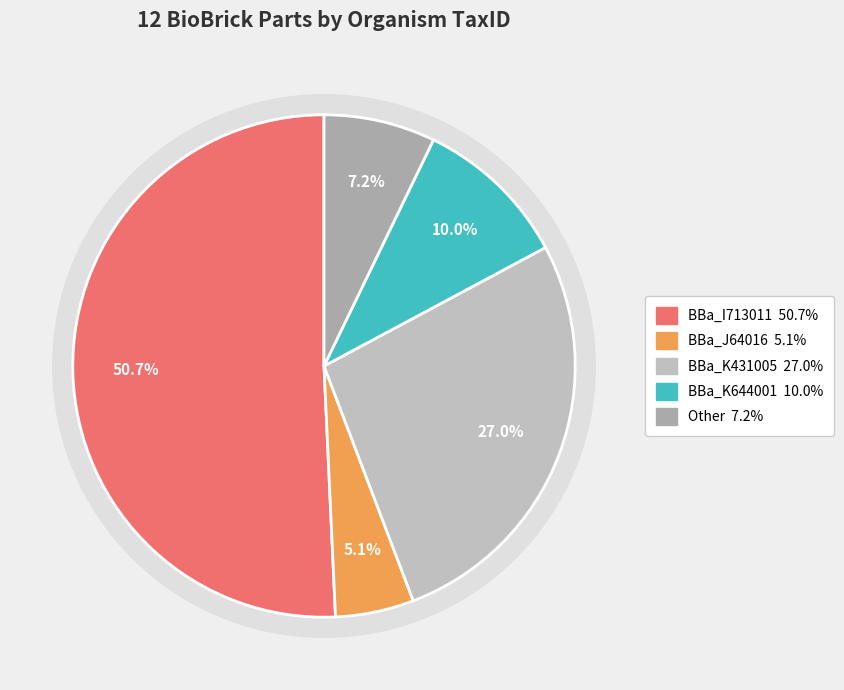

The BBa_J64003 slice represents 12% of the pie. True or false?

False